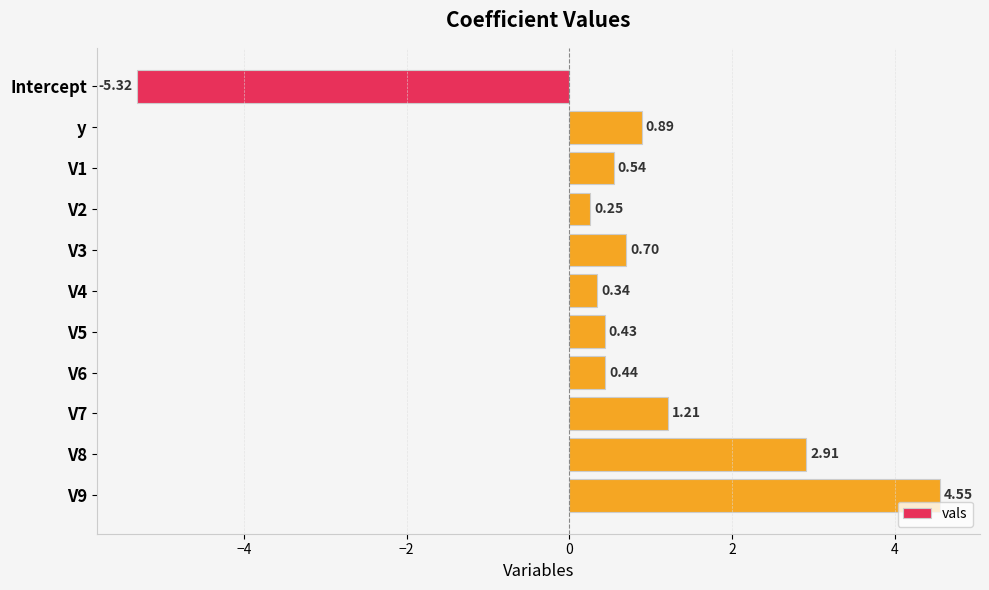

Which has a higher value, V9 or y?

V9